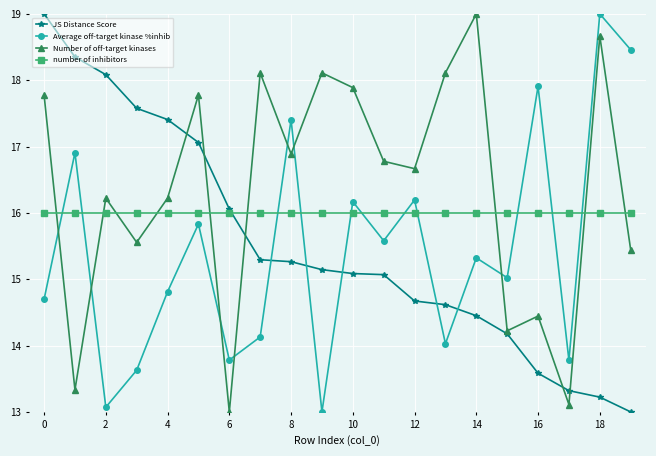

True or false: Average off-target kinase %inhib and Number of off-target kinases cross at least once.

True